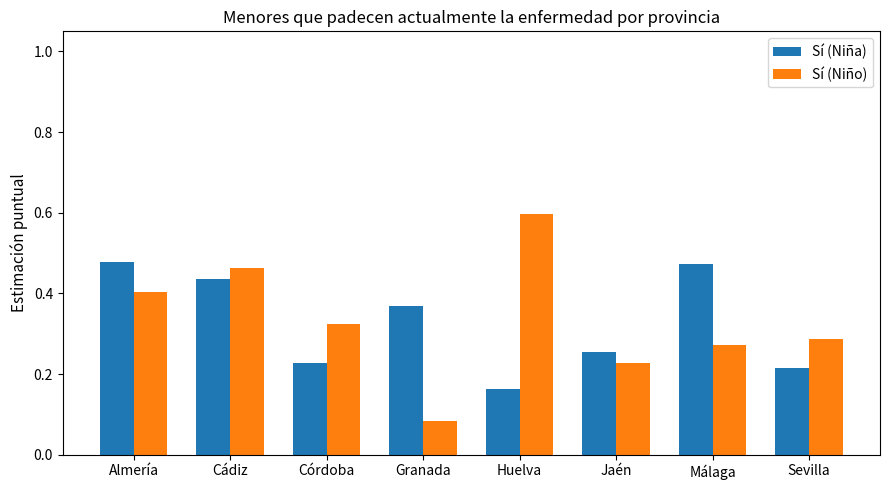

List the series in order of their peak value, highest first.

Sí (Niño), Sí (Niña)